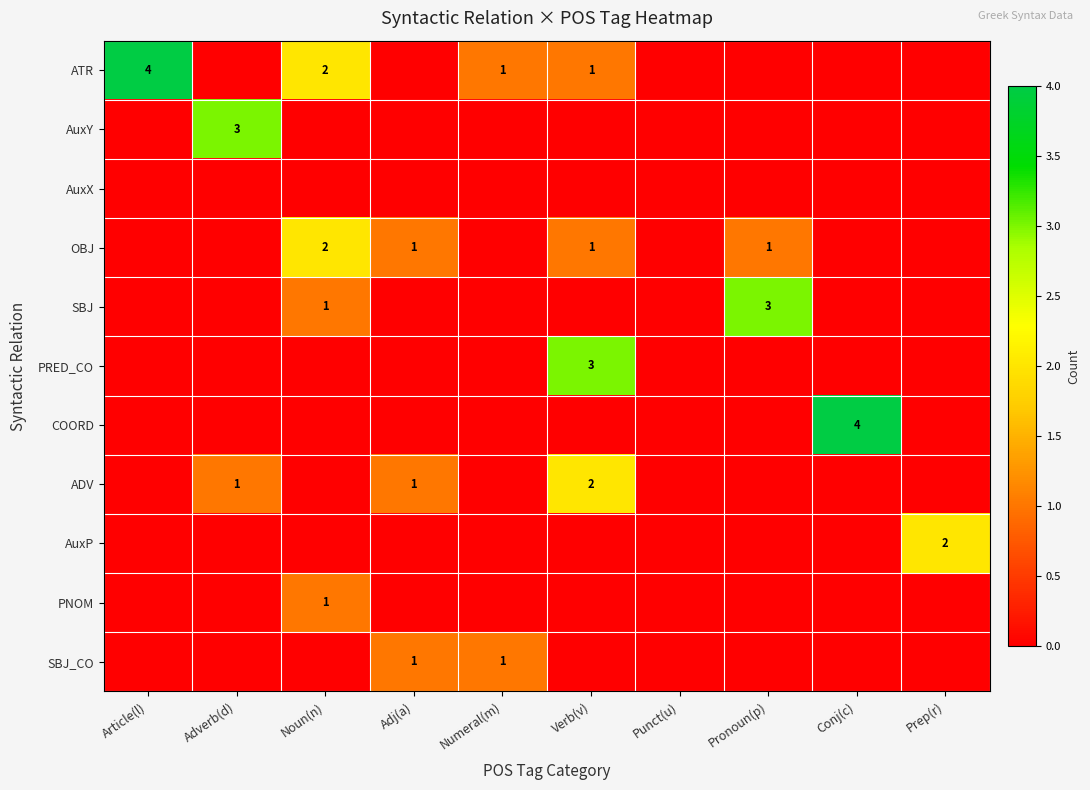

The SBJ series shows 5 at Pronoun(p). True or false?

False